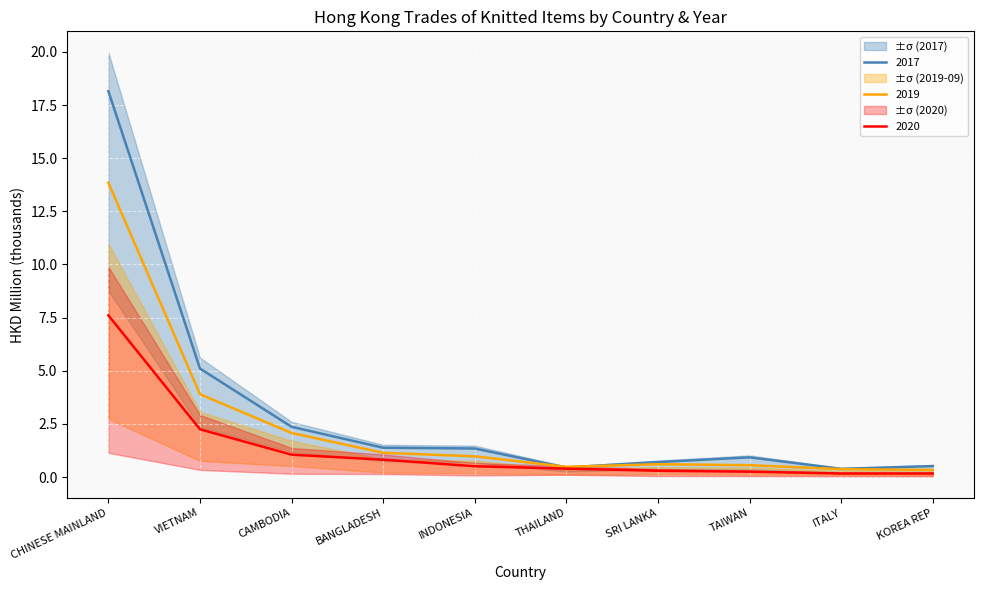

What is the difference between the highest and lowest values at SRI LANKA?

0.4